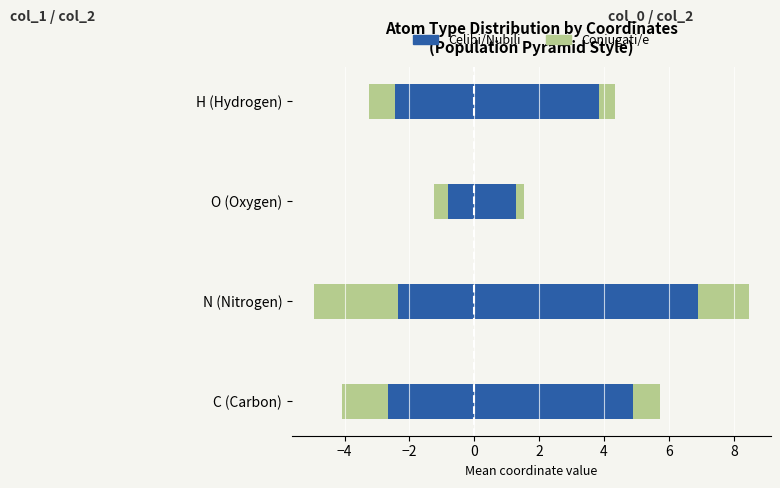

Read the Celibi/Nubili value at 0.

-2.4